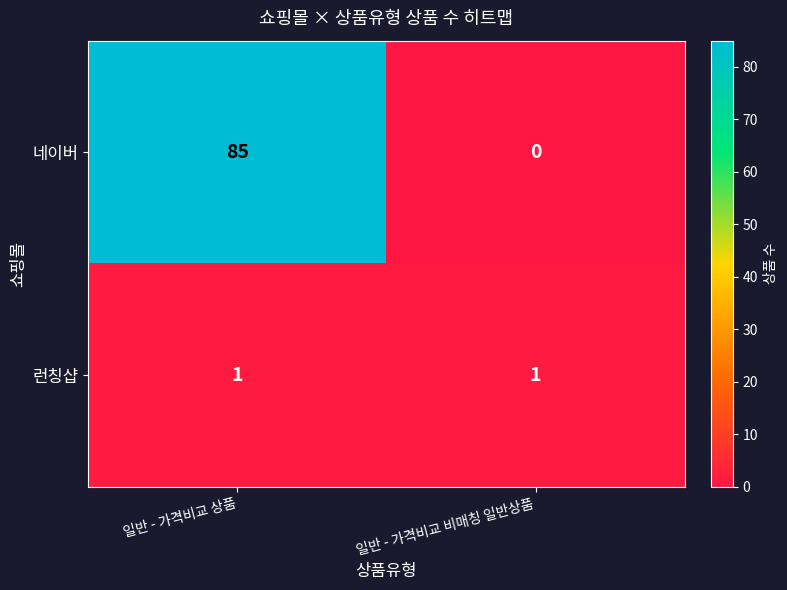

At 일반 - 가격비교 비매칭 일반상품, list the series in order from largest to smallest.

런칭샵, 네이버